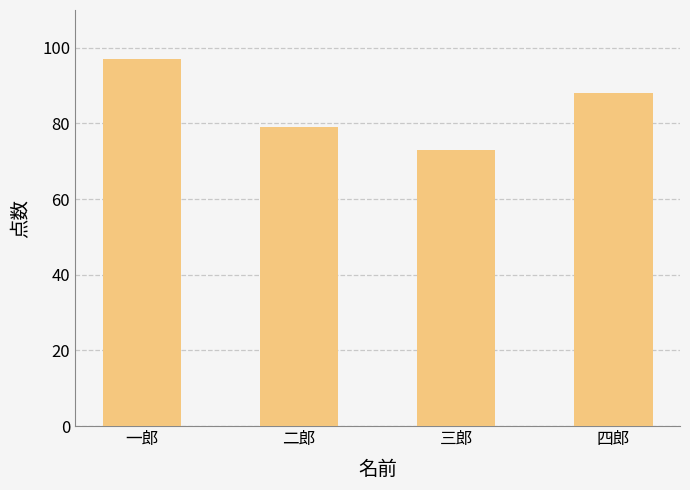

List the labels in order of value, largest first.

一郎, 四郎, 二郎, 三郎